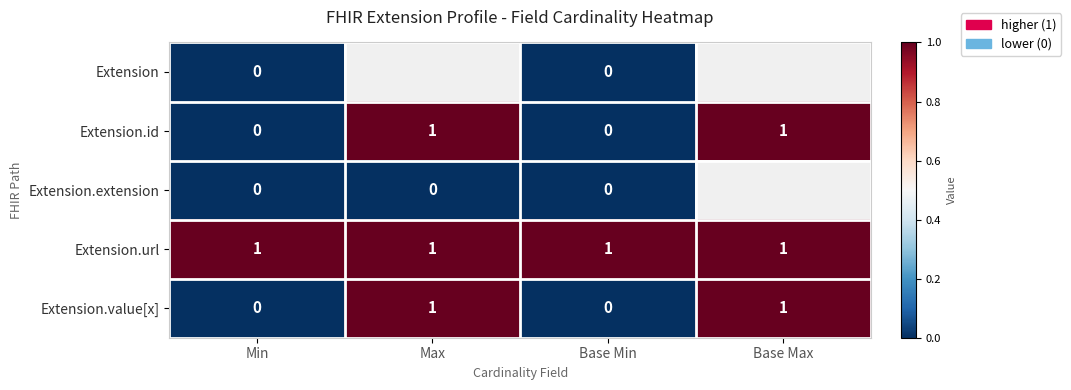

How many Extension.value[x] values are between 0 and 1?

4